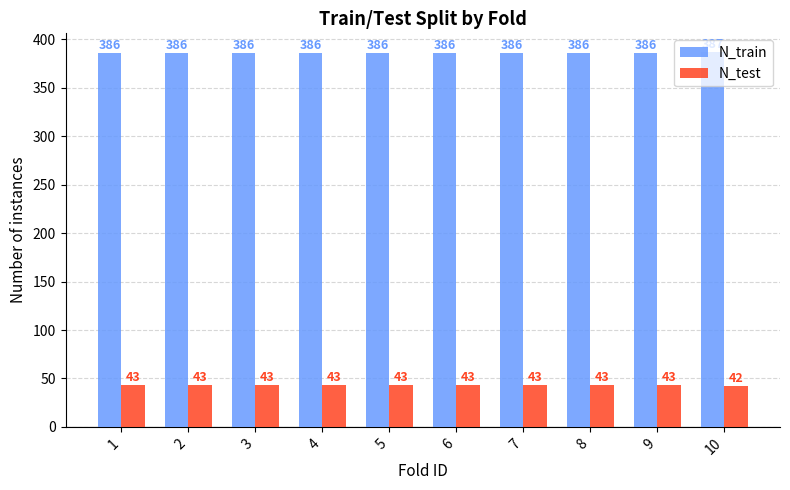

What is the value of the N_train bar at the 8th from the left?

386